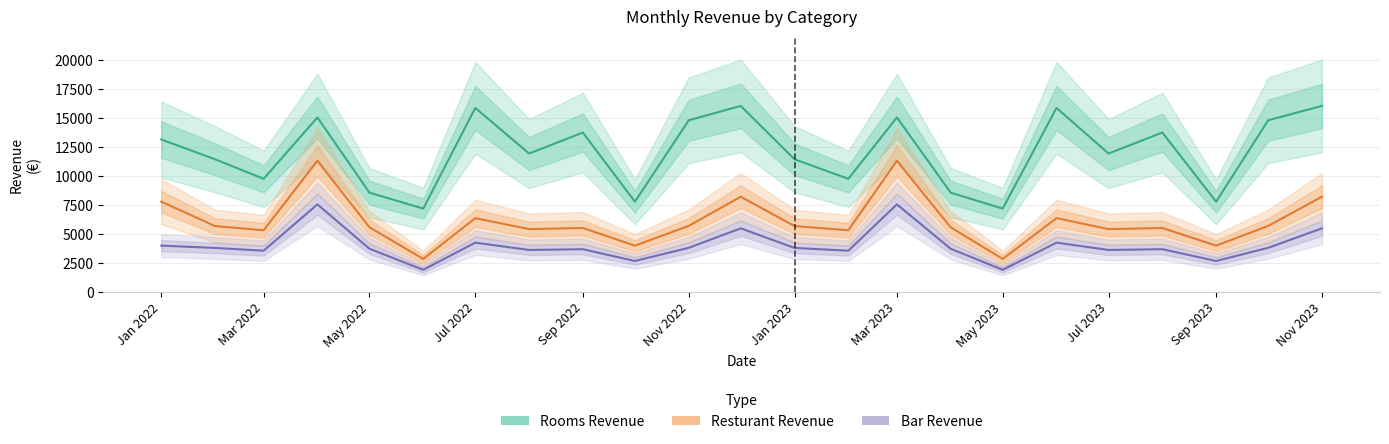

True or false: Resturant Revenue has more than 0 interior local peaks.

True